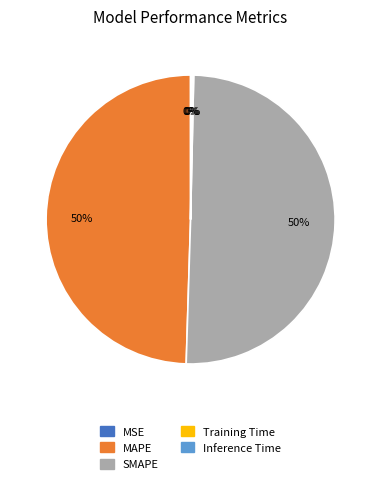

To the nearest percent, what is the difference between the largest and smallest slice percentages?

50%